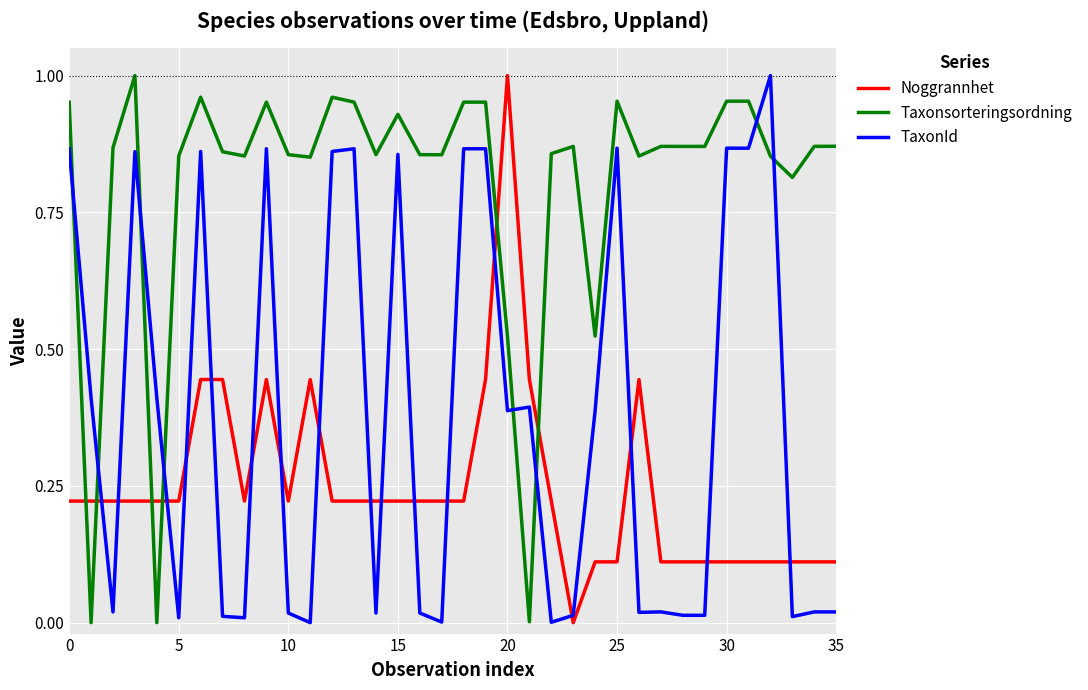

What is the sum of all Taxonsorteringsordning values?

28.8